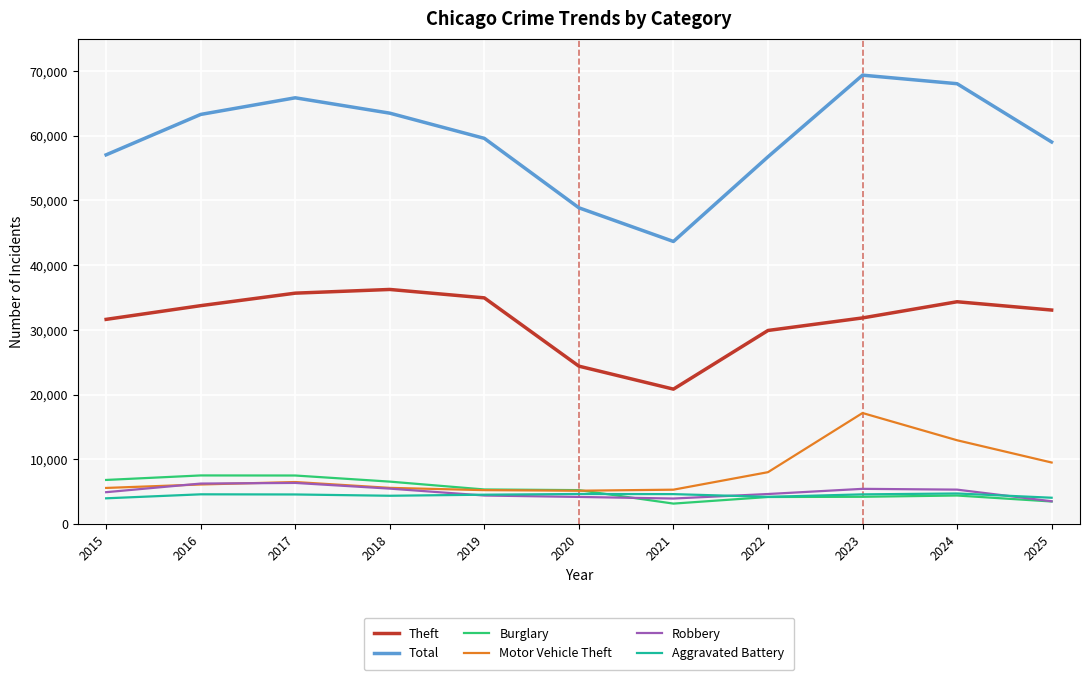

Read the Total value at 2023, to the nearest 100.

69300